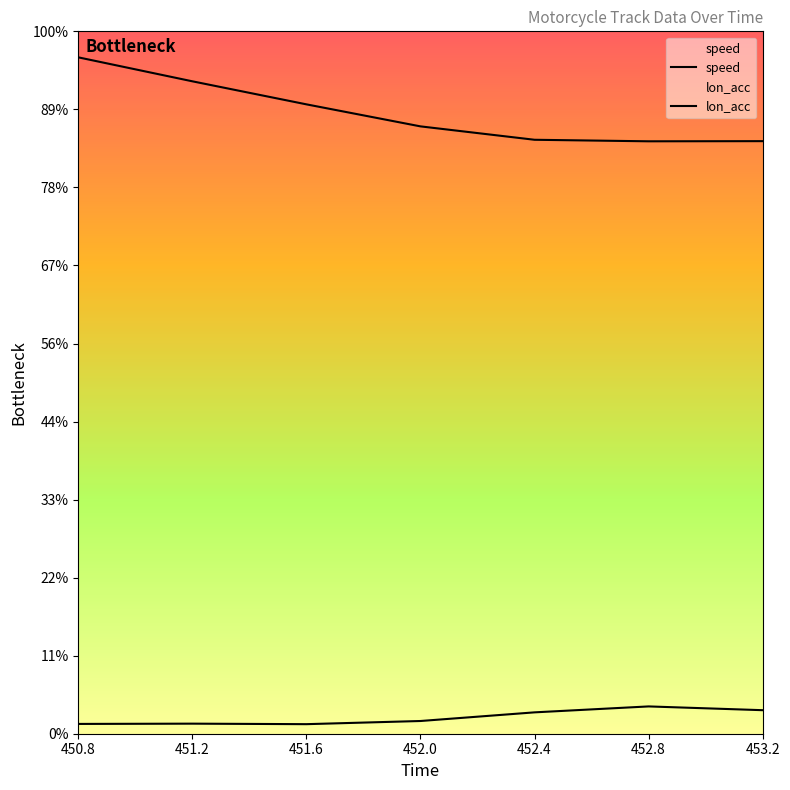

True or false: lon_acc has more than 2 interior local peaks.

False